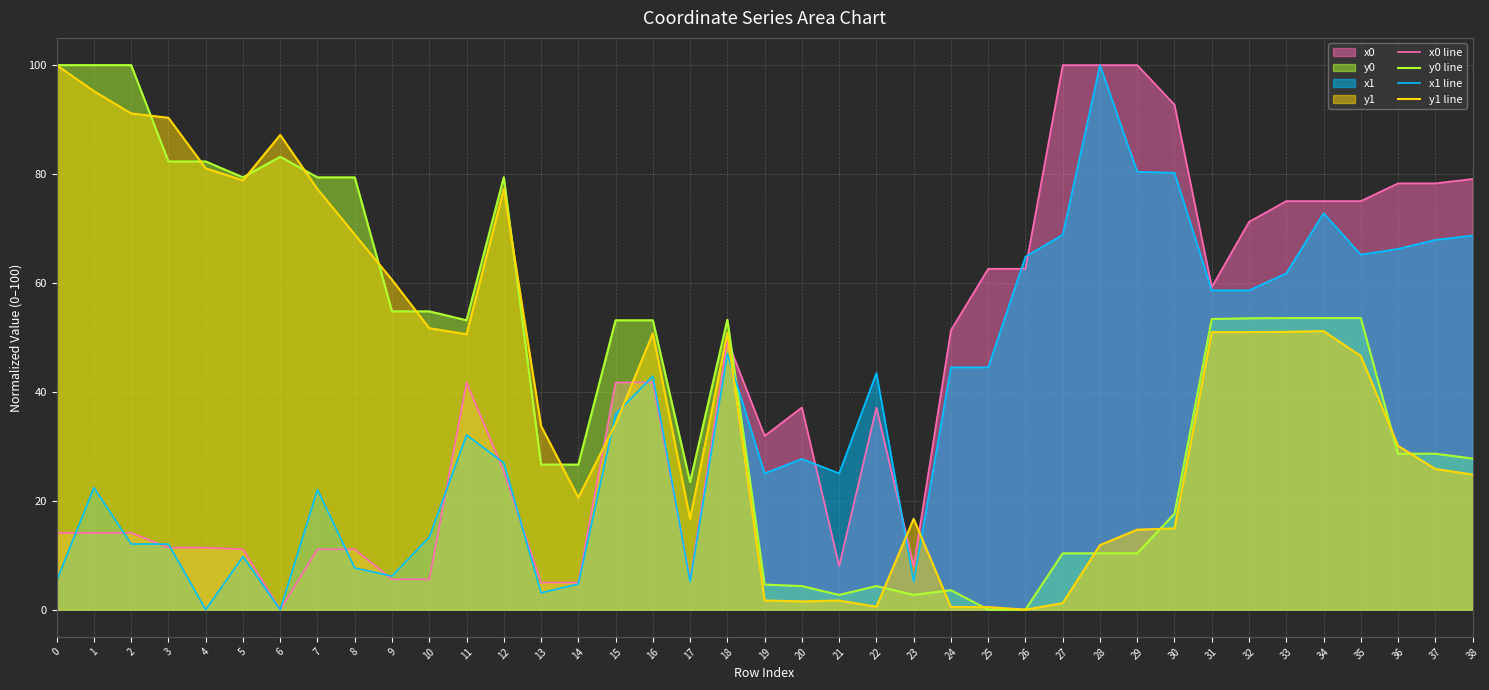

Which series changed the most between 28 and 30?

x1 line